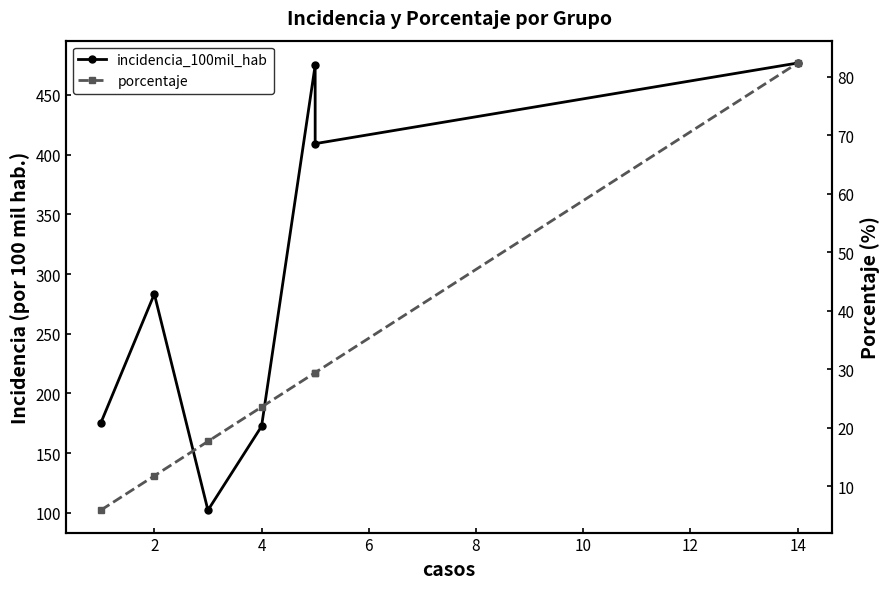

List the series in order of their peak value, lowest first.

porcentaje, incidencia_100mil_hab